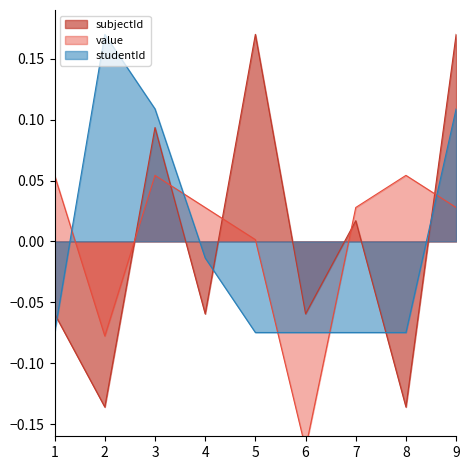

How many interior local valleys does the subjectId series have?

4